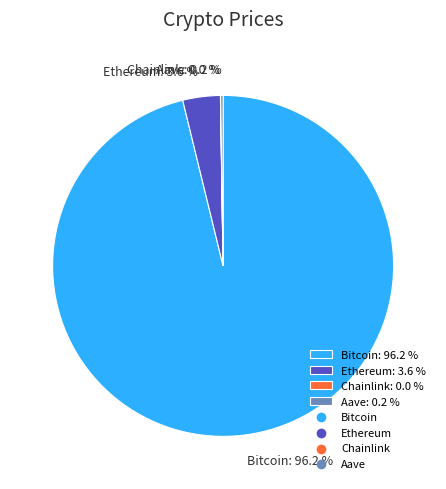

Is there any slice that represents more than half of the pie?

Yes